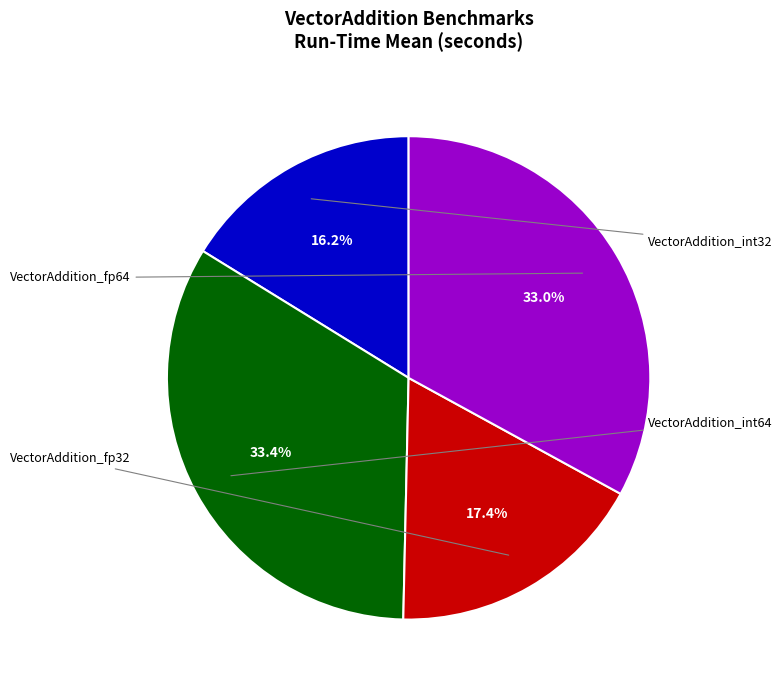

To the nearest percent, what is the average slice percentage?

25%